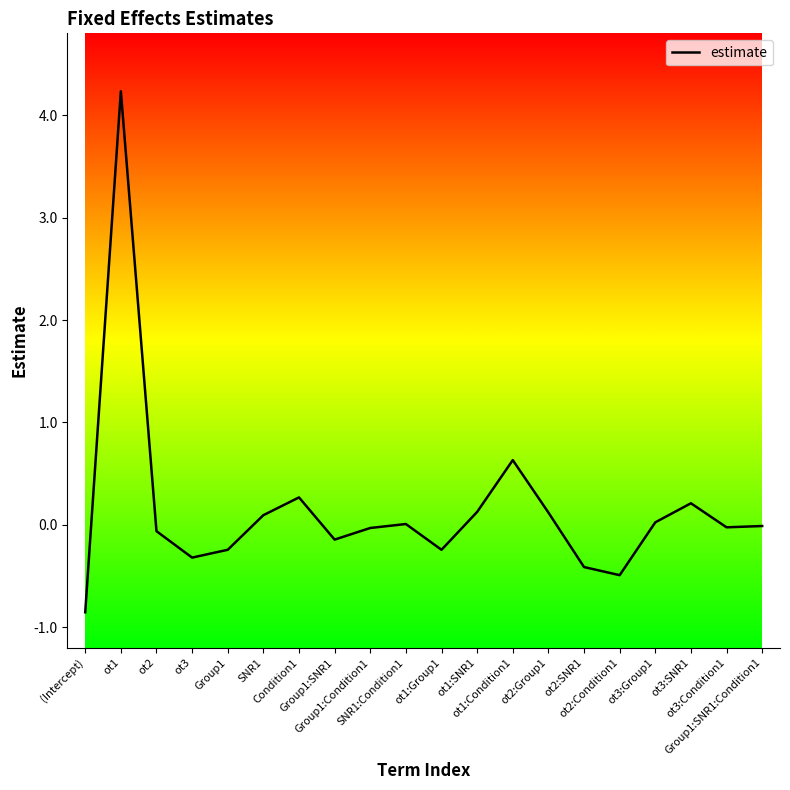

Which has a higher value, Group1:SNR1 or ot2:Group1?

ot2:Group1